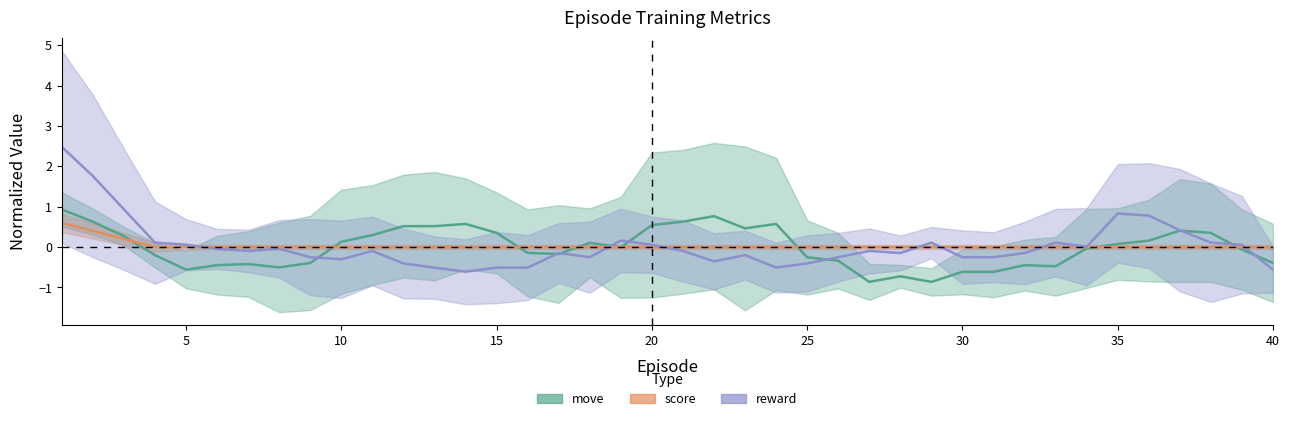

What is the difference between the maximum and minimum values in the move series?

1.8